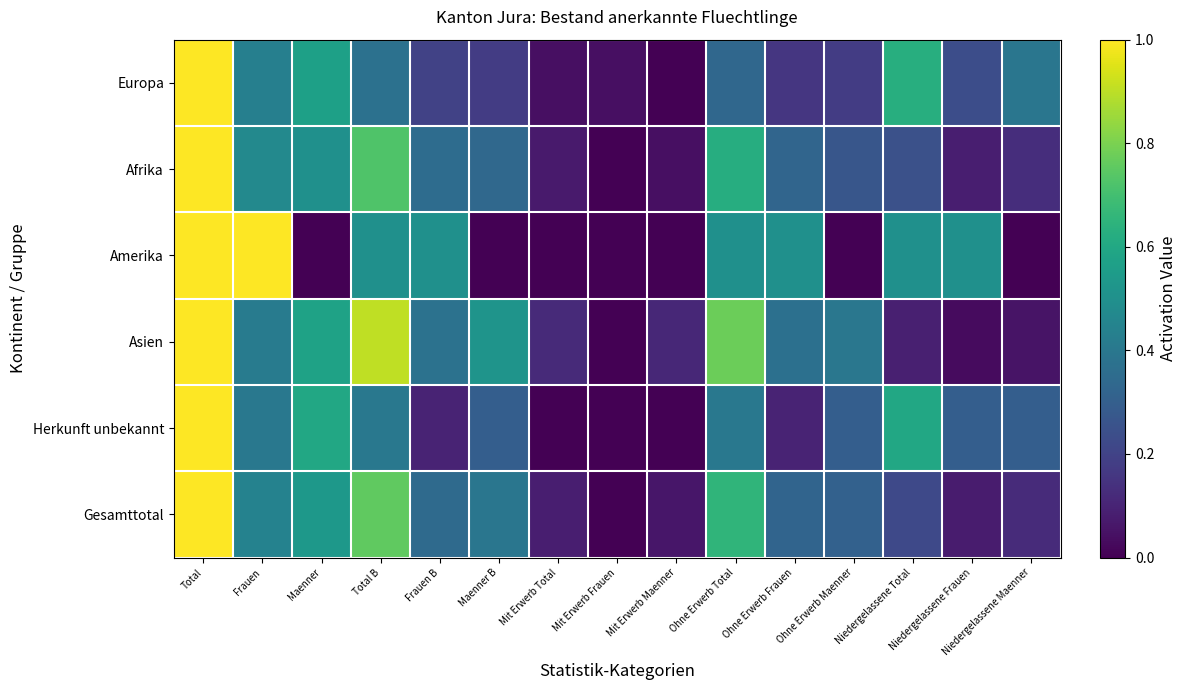

What is the total value across all series at Niedergelassene Maenner?

1.0